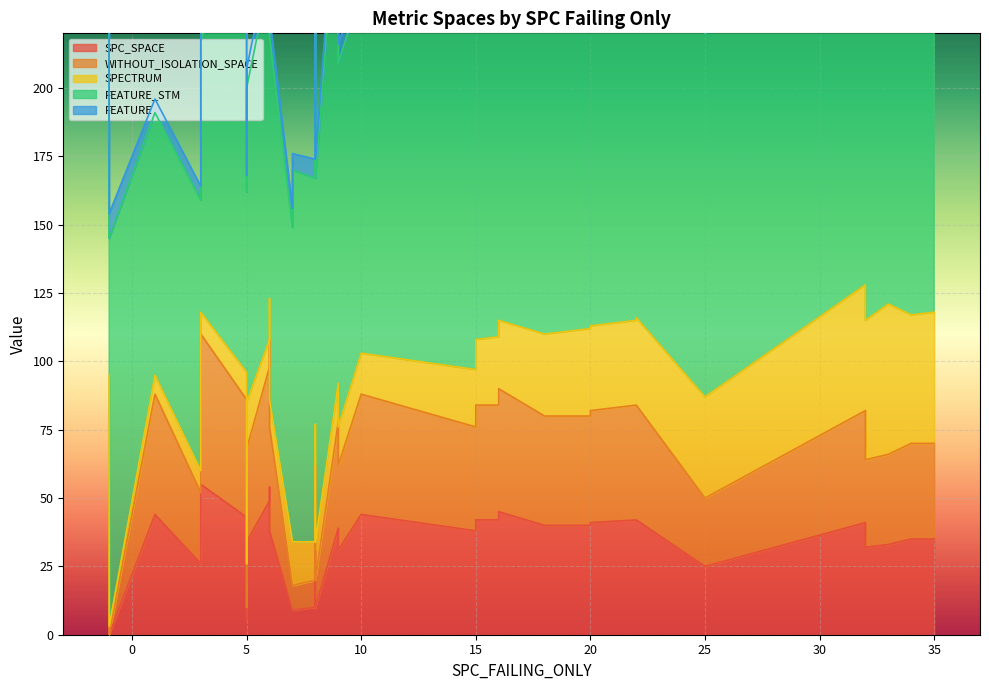

True or false: SPC_SPACE has more than 0 points higher than both neighbors.

True